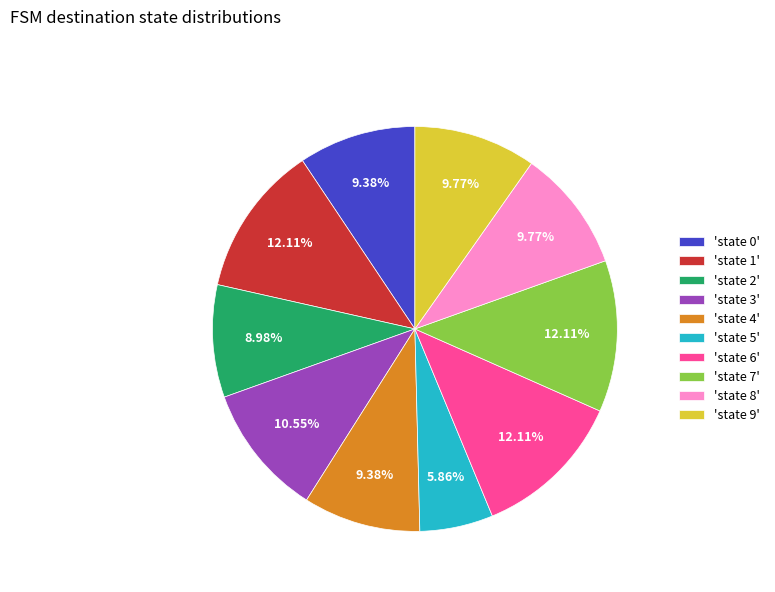

To the nearest percent, what is the average slice percentage?

10%